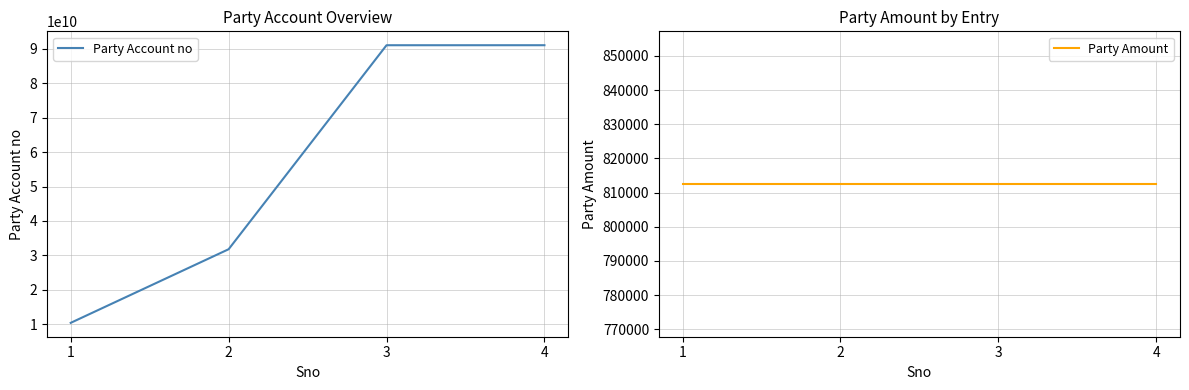

True or false: Party Amount and Party Account no intersect in this chart.

False